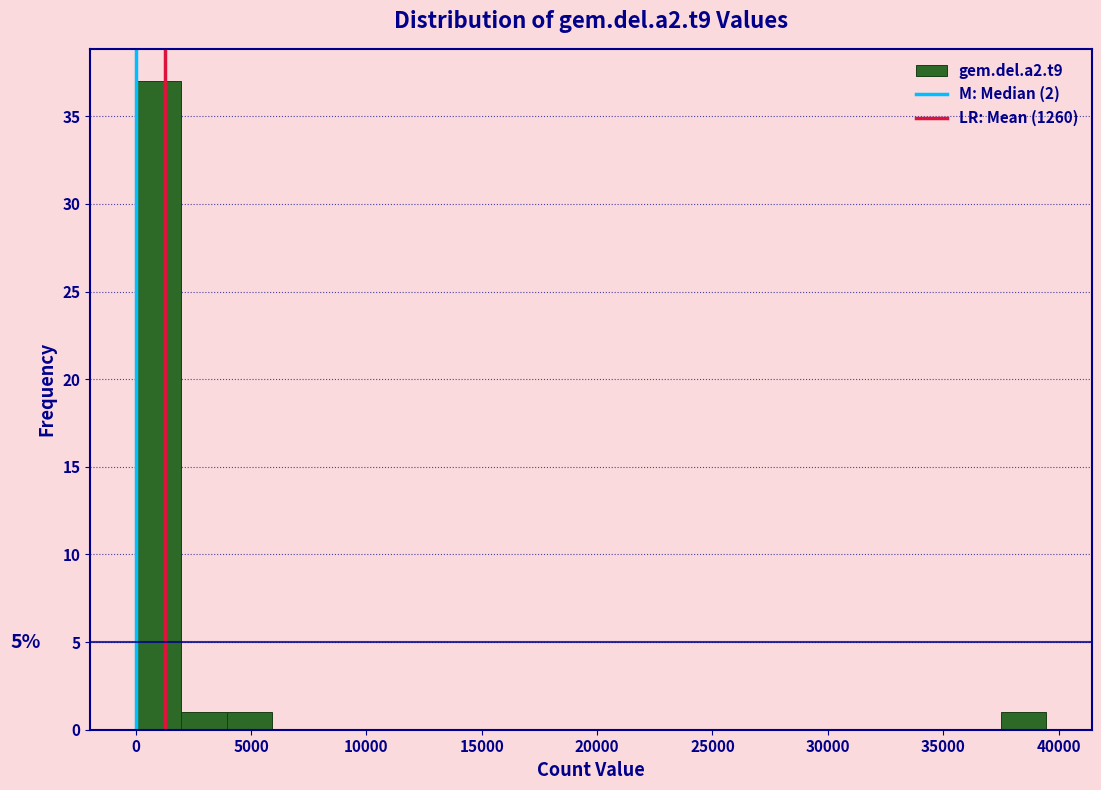

Read against the x-axis, roughly where is the centre of the tallest bar?

1000